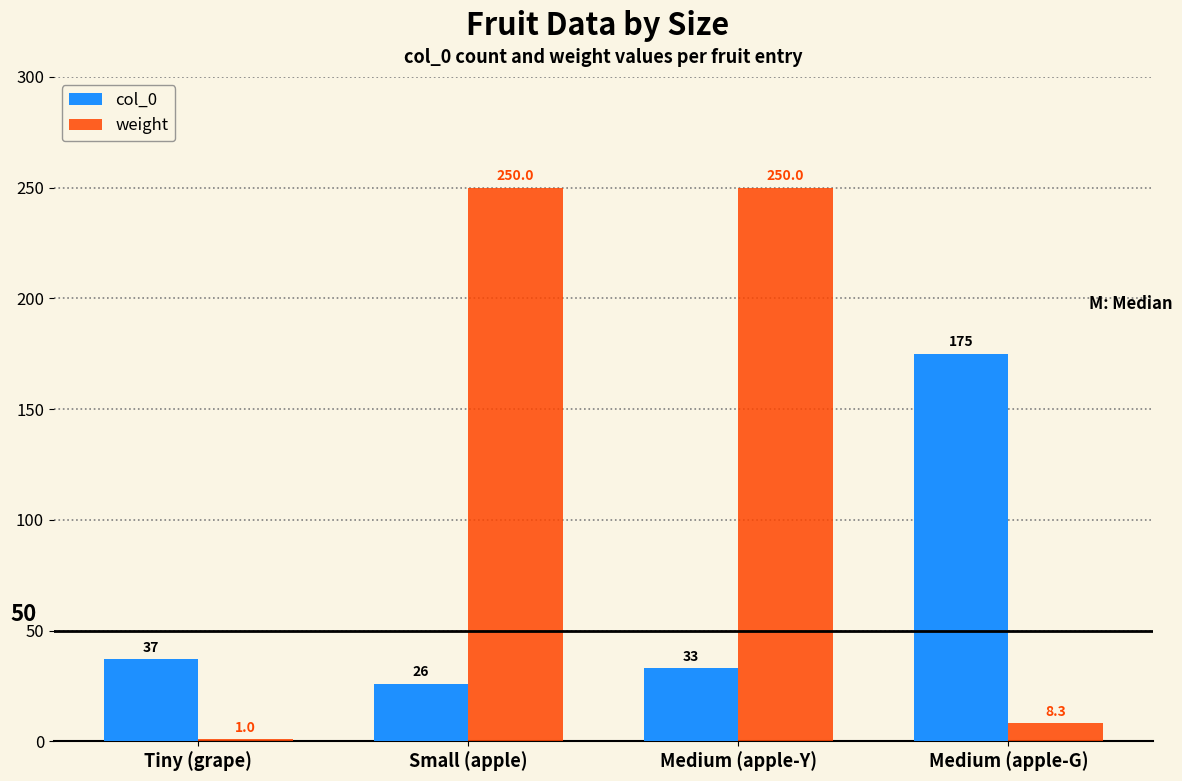

Which series has the largest range (max minus min)?

weight